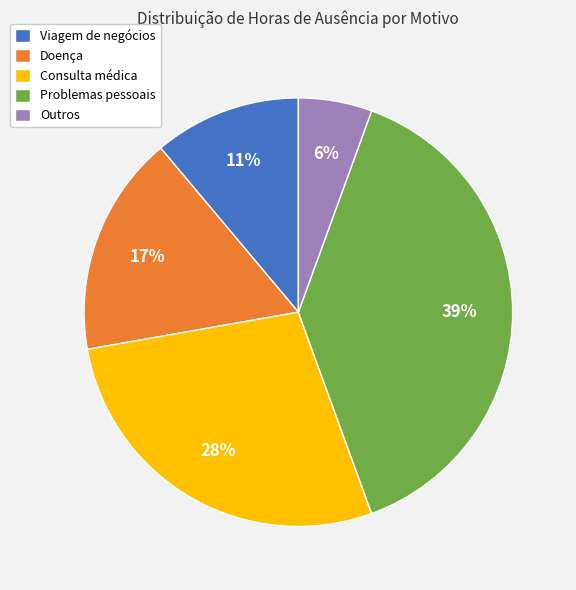

How many slices are in this pie chart?

5